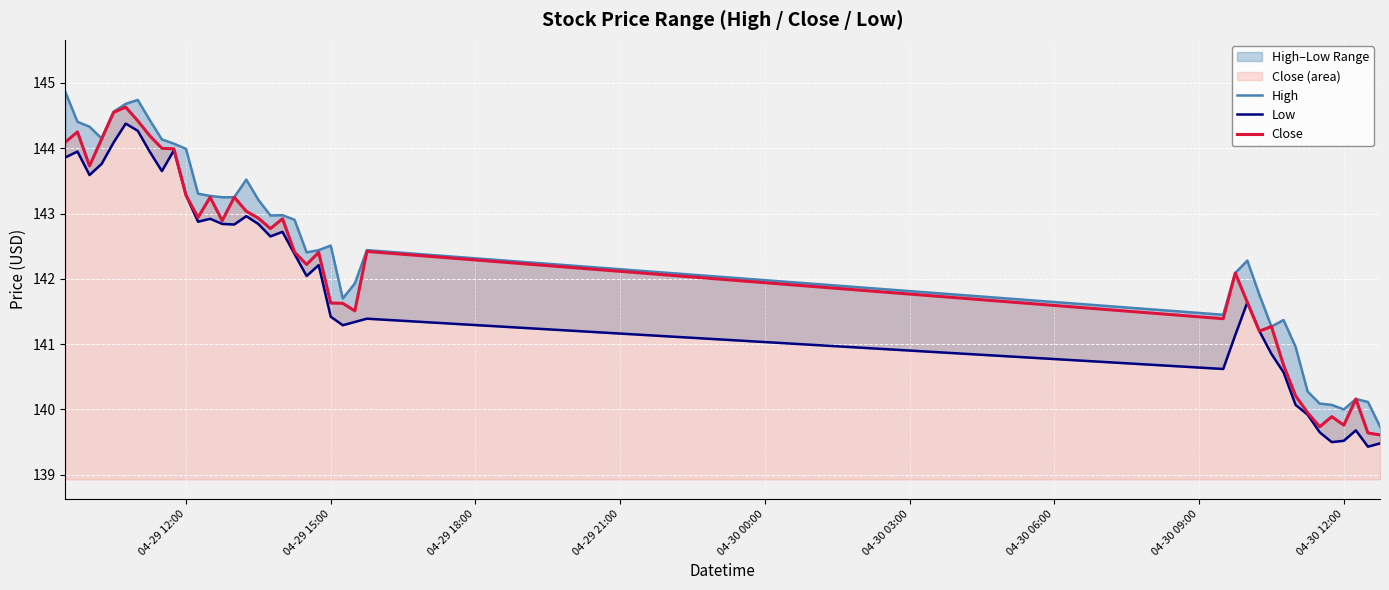

What is the lowest value of the Close series?

139.6